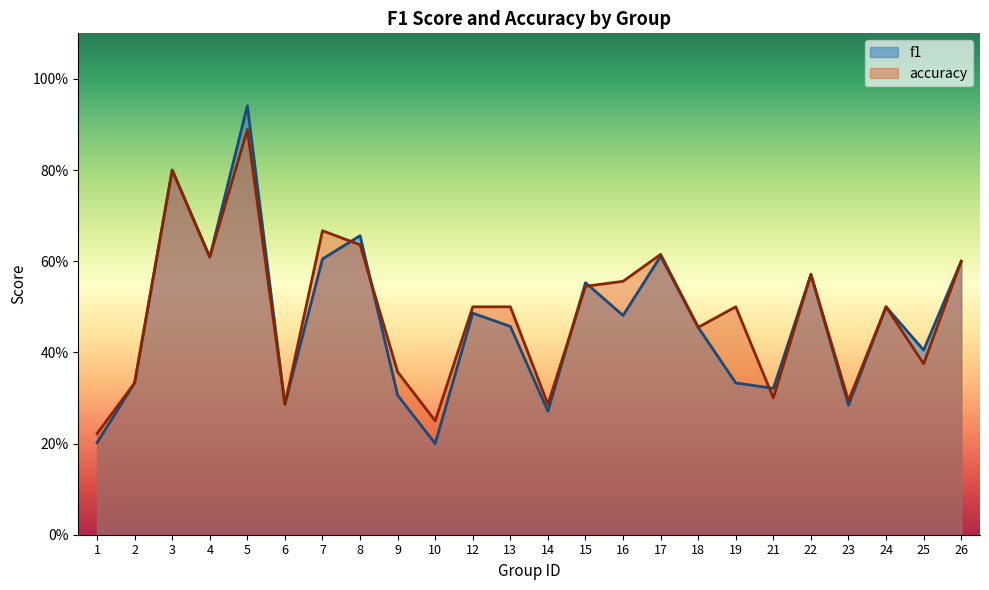

Between which two adjacent categories do accuracy and f1 first intersect?

7 and 8